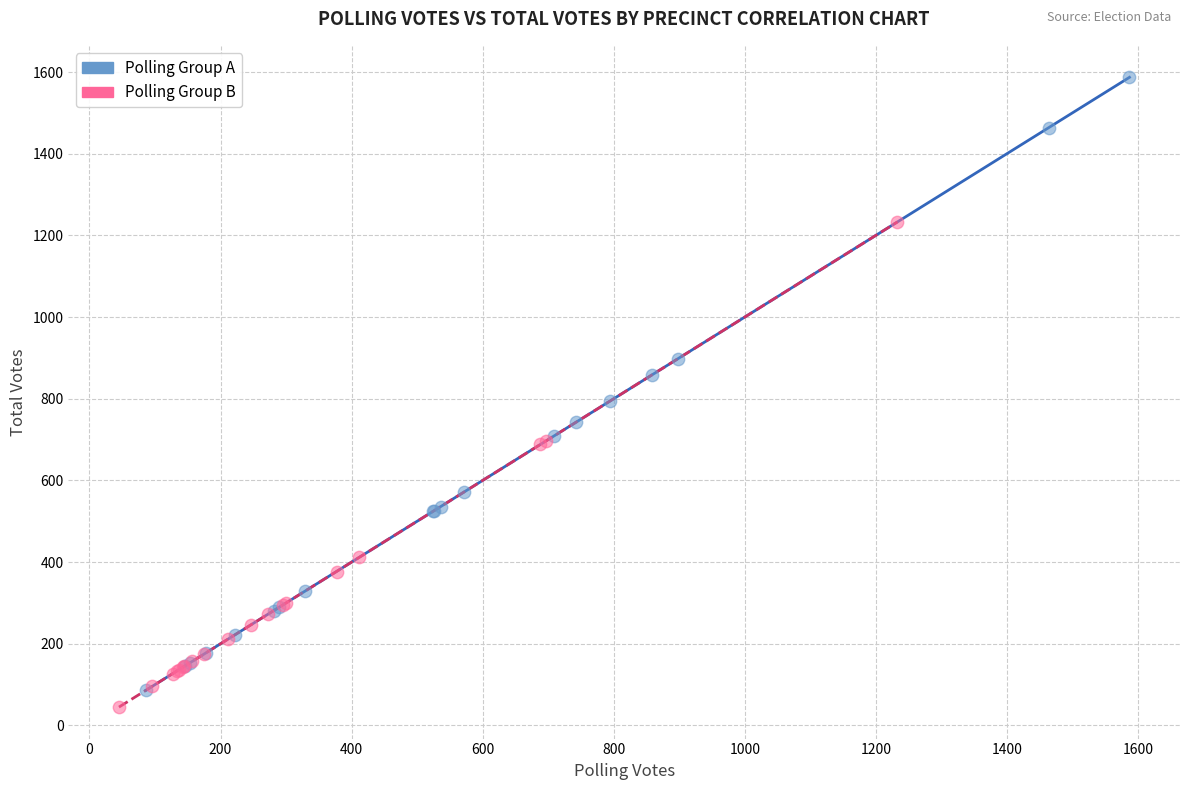

What are all the series names shown in the legend?

Polling Group A, Polling Group B